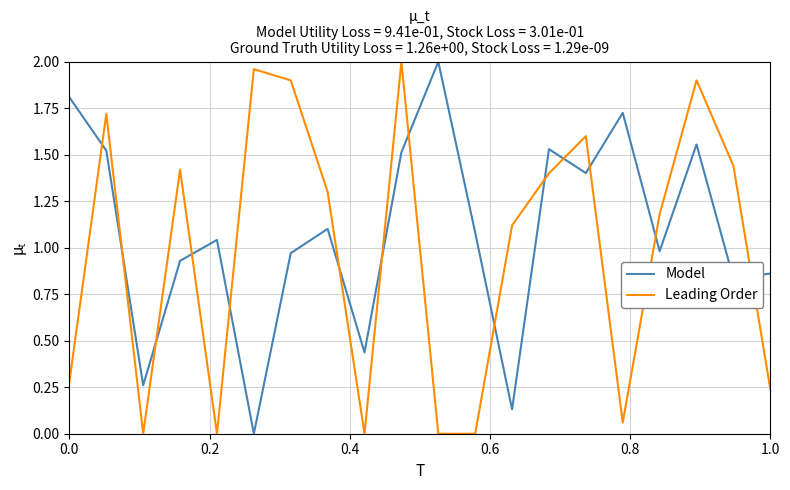

How many positive values does the Model series have?

19